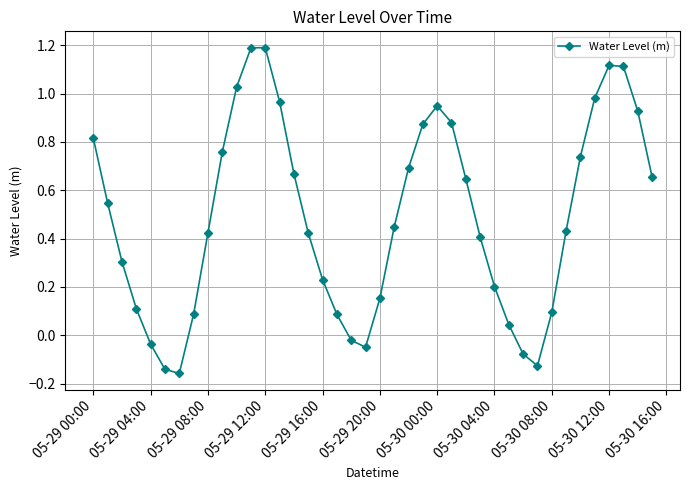

True or false: there are more than 2 points higher than both neighbors.

True